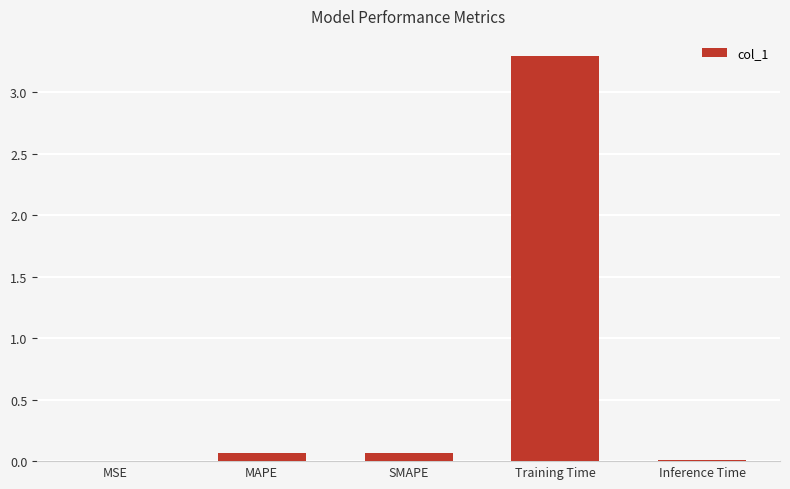

The value at MAPE is 0.1. True or false?

True